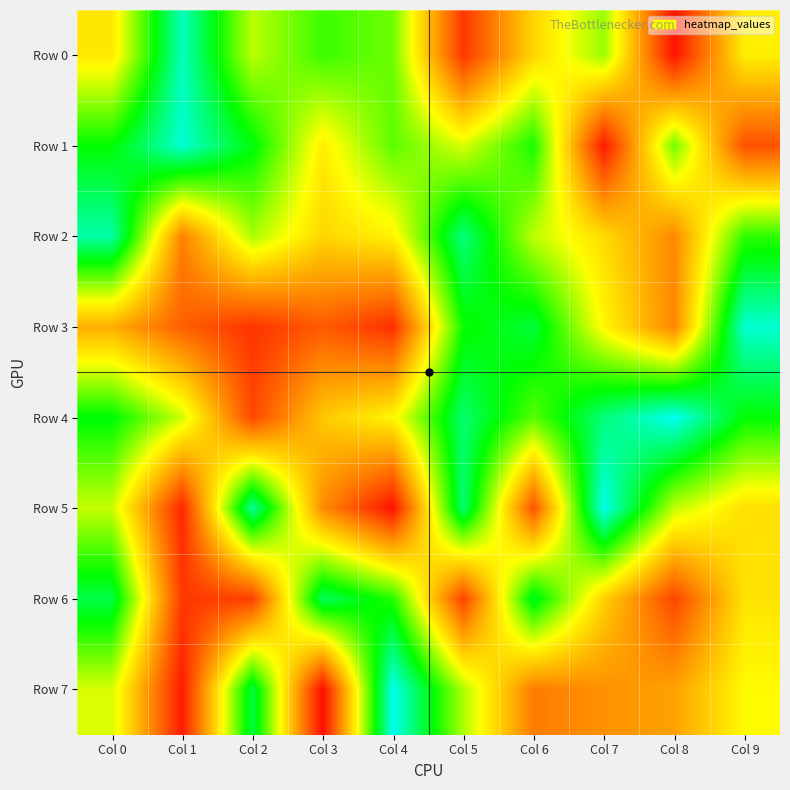

Which has a higher value, Col 3 or Col 5?

Col 3